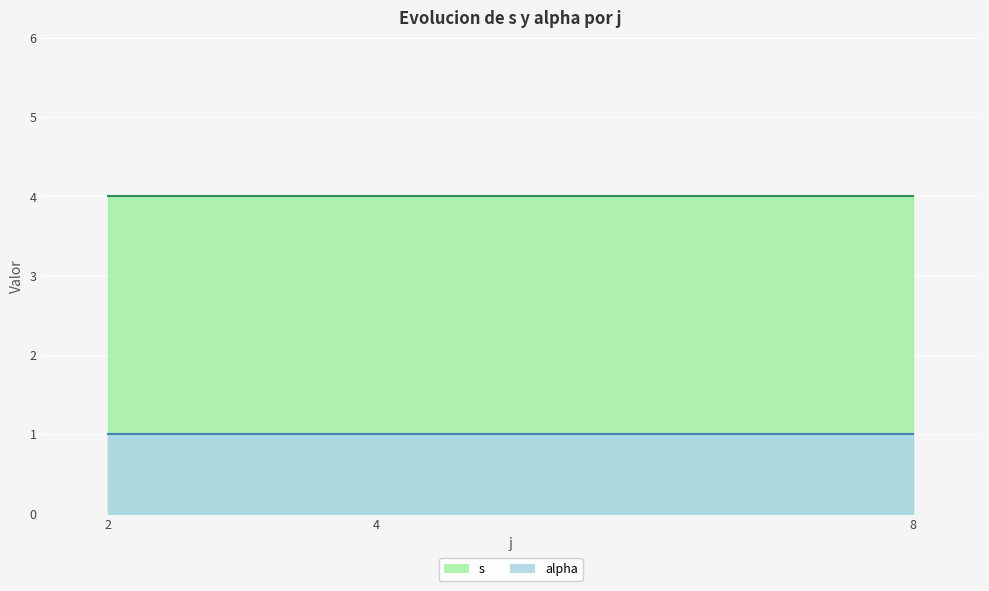

How many lines are shown in the chart?

2